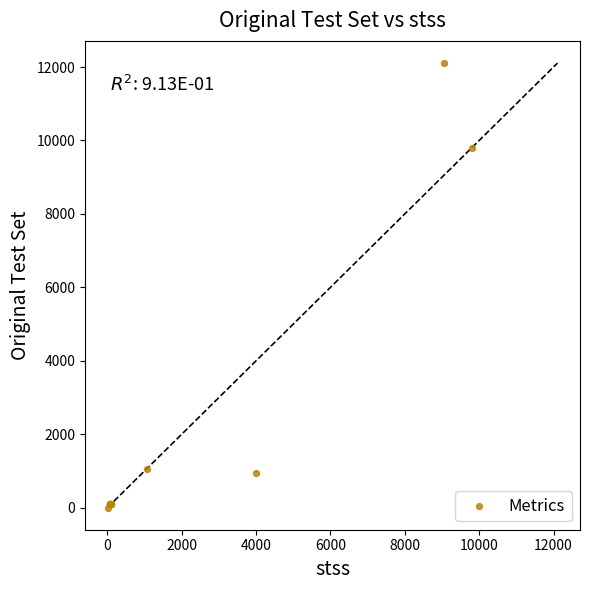

What Y value in the scatter plot is closest to 6056?

9807.0